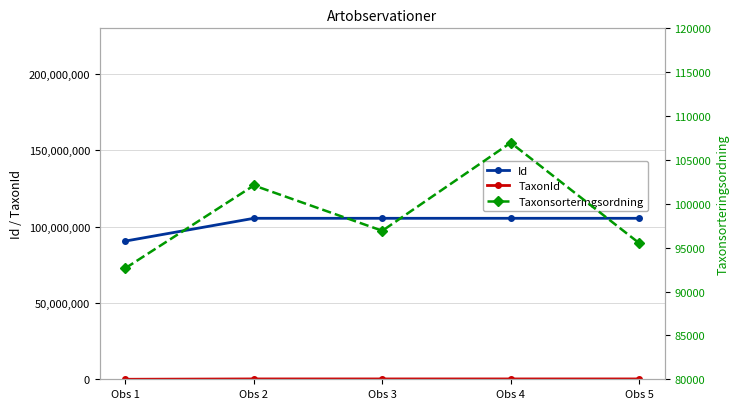

Which label corresponds to the largest value in the chart?

Obs 4